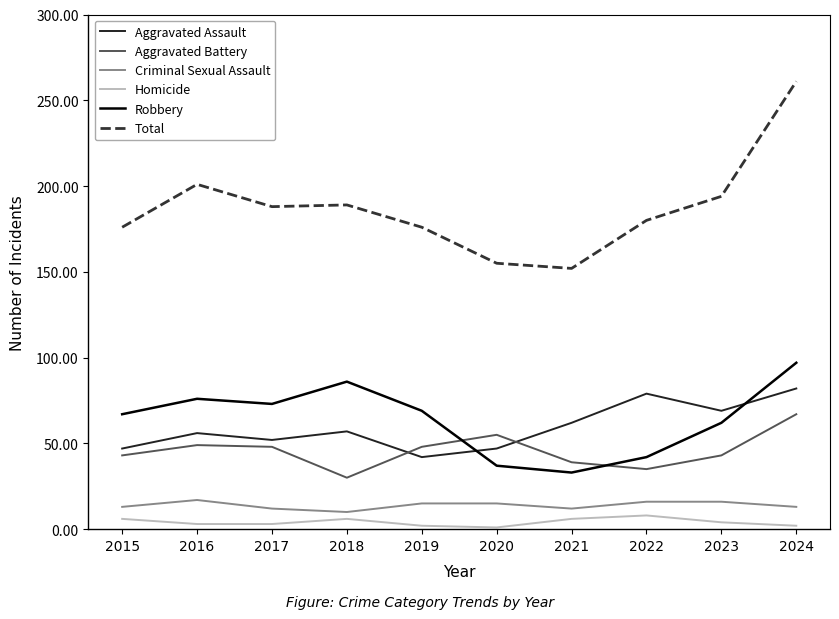

List the series in order of their peak value, lowest first.

Homicide, Criminal Sexual Assault, Aggravated Battery, Aggravated Assault, Robbery, Total